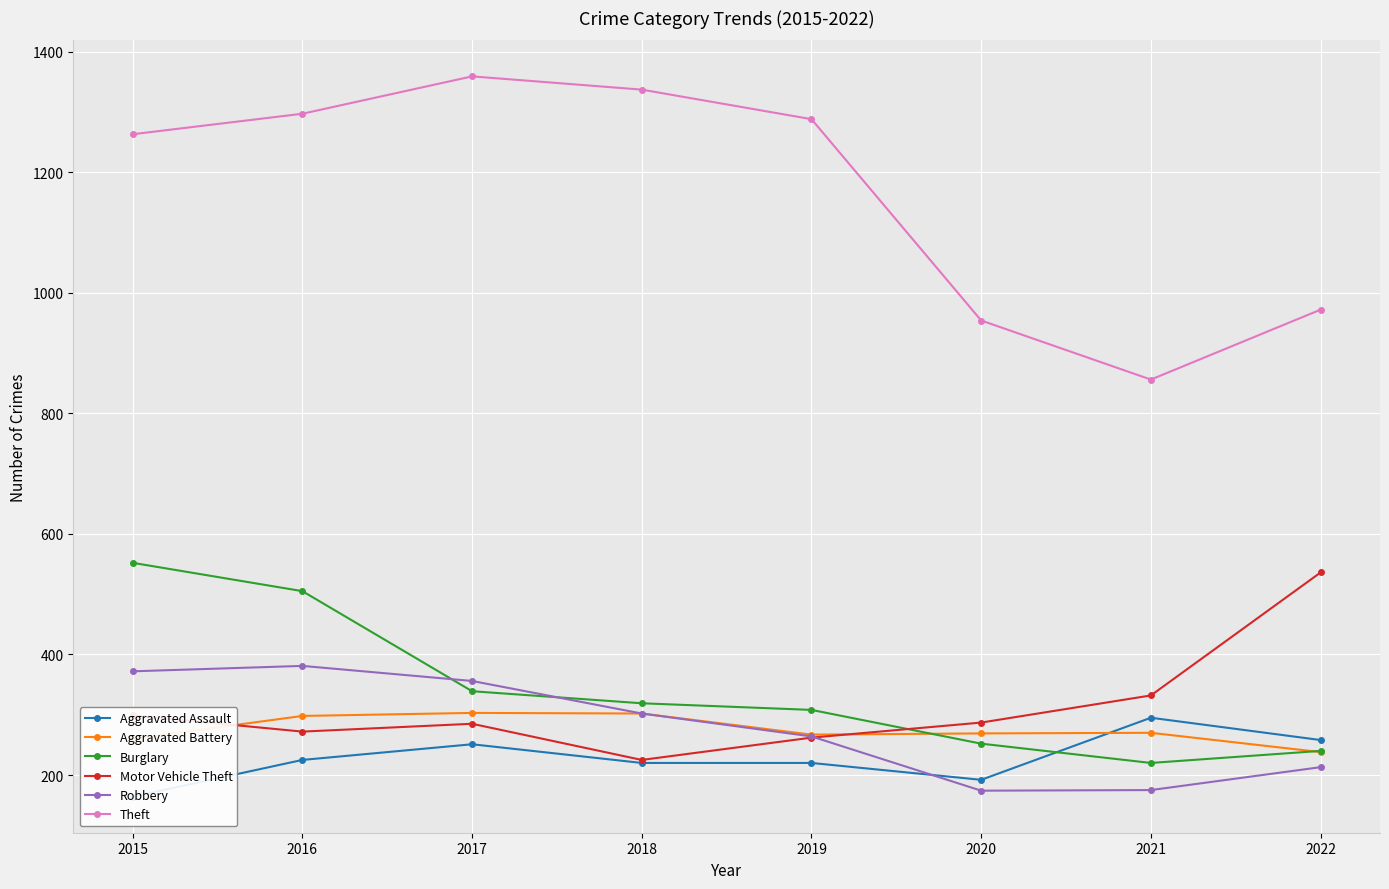

True or false: Theft and Robbery cross at least once.

False